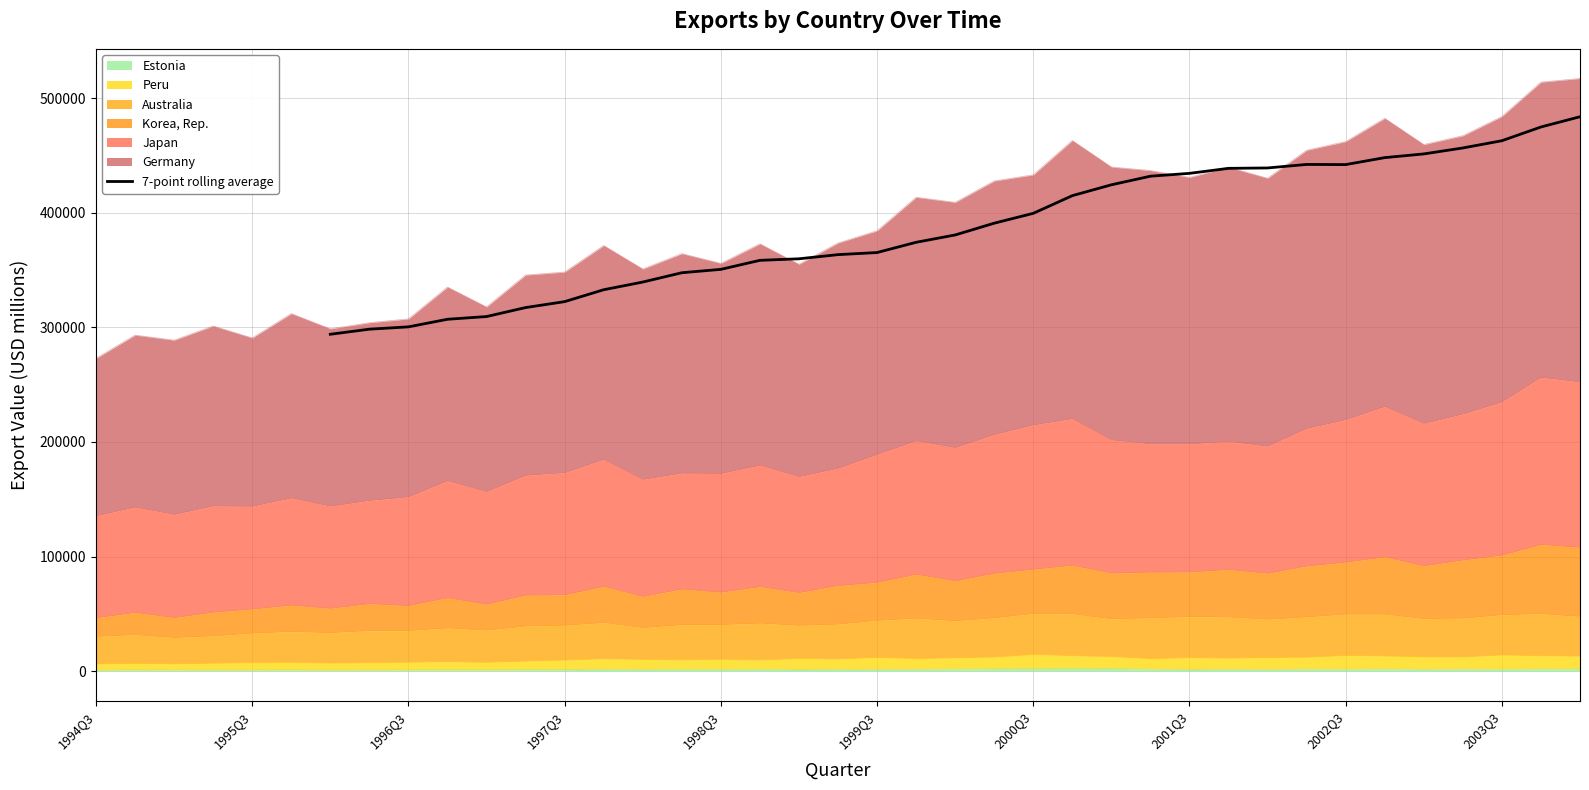

The chart shows a value of 208407.6 at 1998Q3. True or false?

False